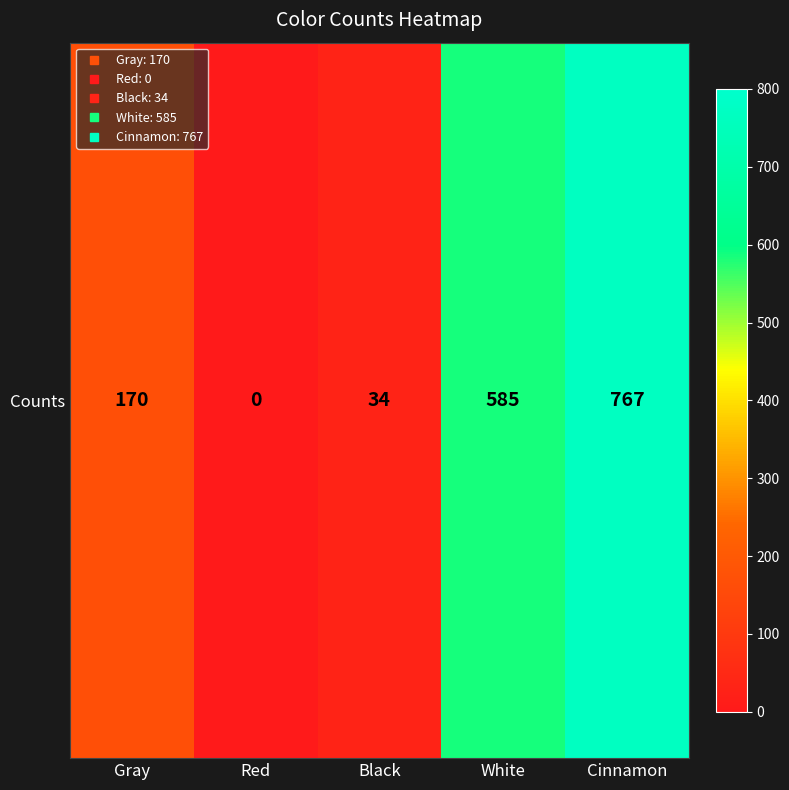

Reading left to right, extract all data points from this chart.

Gray=170	Red=0	Black=34	White=585	Cinnamon=767